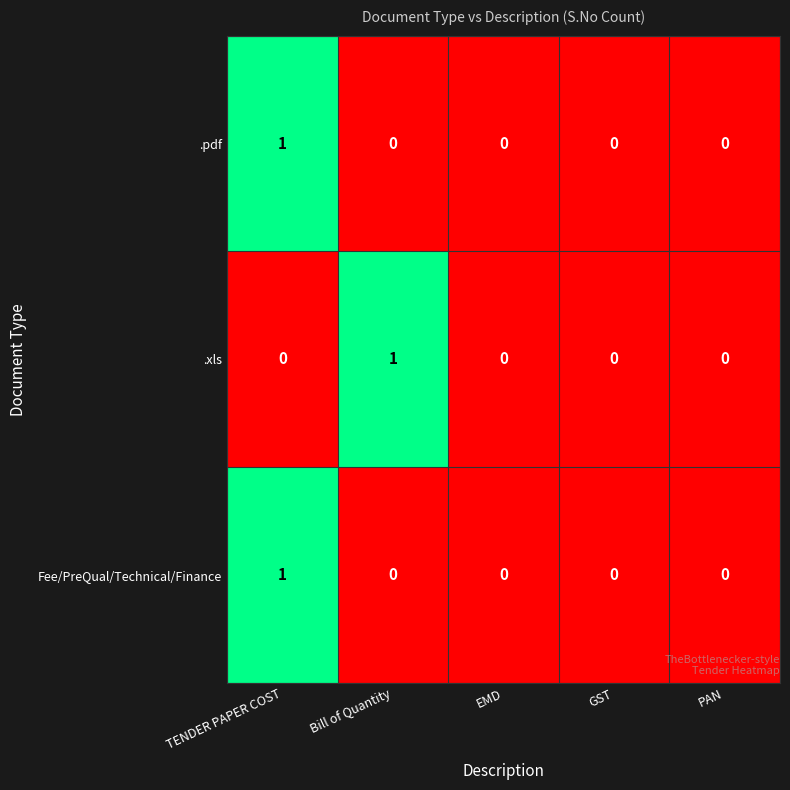

Between Bill of Quantity and PAN, which series saw the biggest shift?

.xls